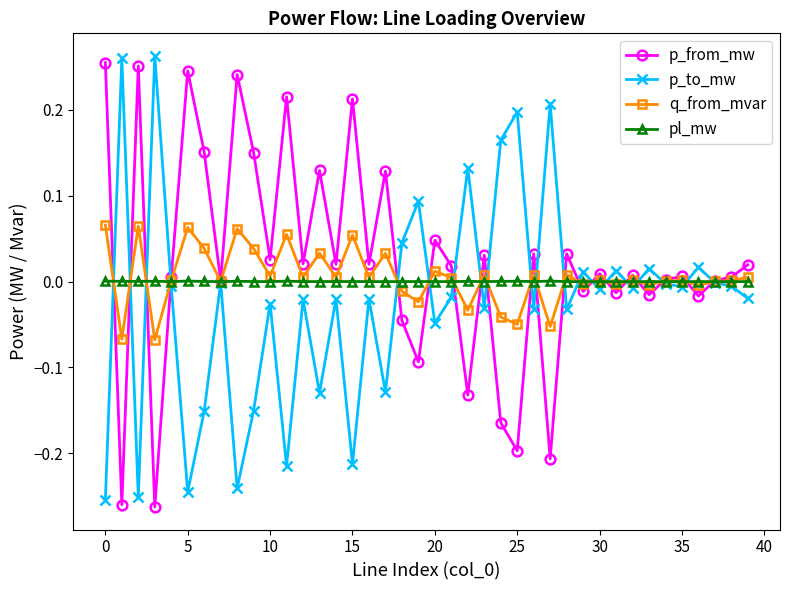

True or false: p_to_mw has more than 0 points higher than both neighbors.

True